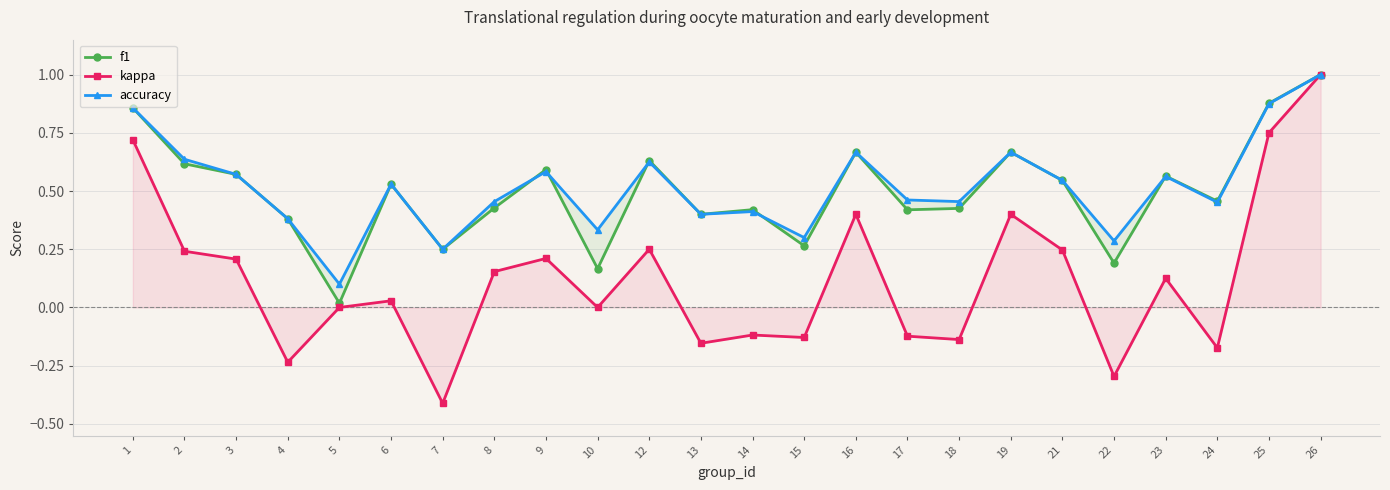

Which series has the largest total across all categories?

accuracy